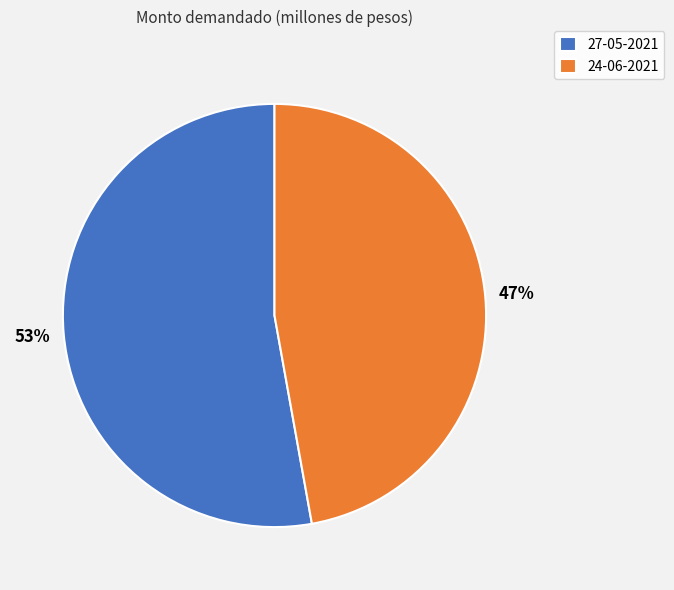

Does 27-05-2021 represent more than half of the total?

Yes